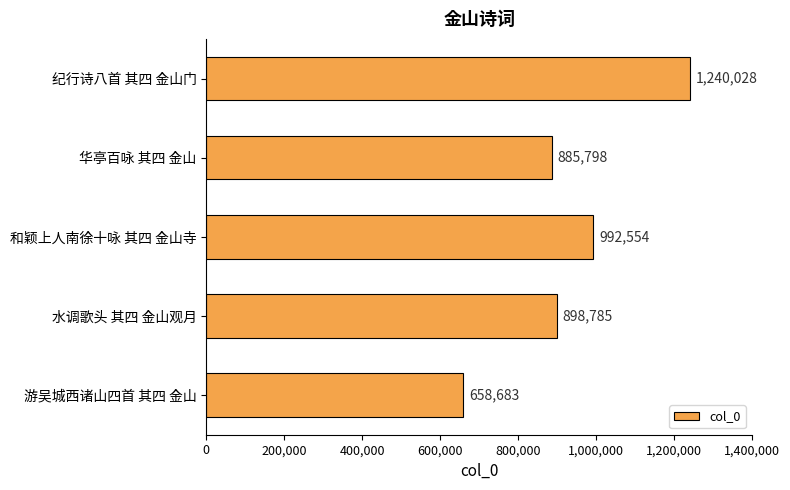

What is the approximate value at 华亭百咏 其四 金山, to the nearest 10?

885800